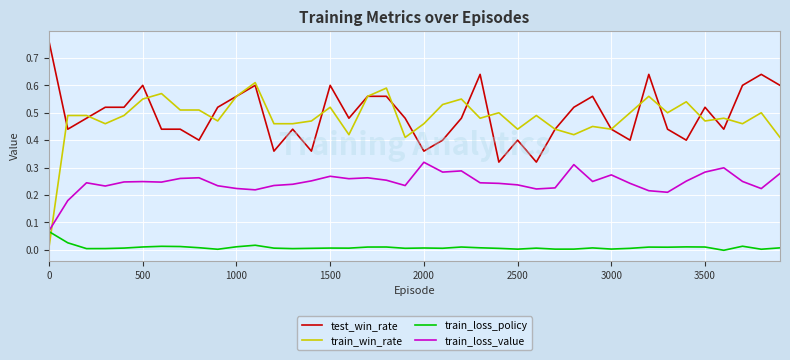

How many lines are shown in the chart?

4